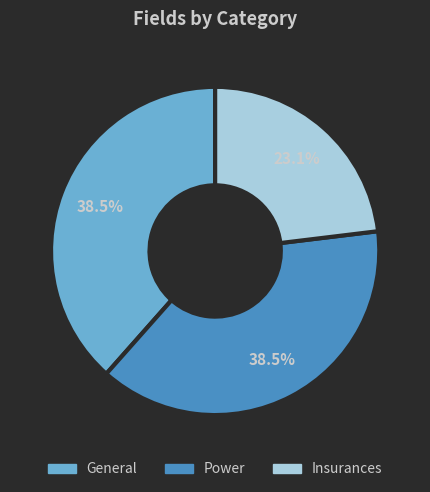

True or false: Power accounts for 32% of the total.

False